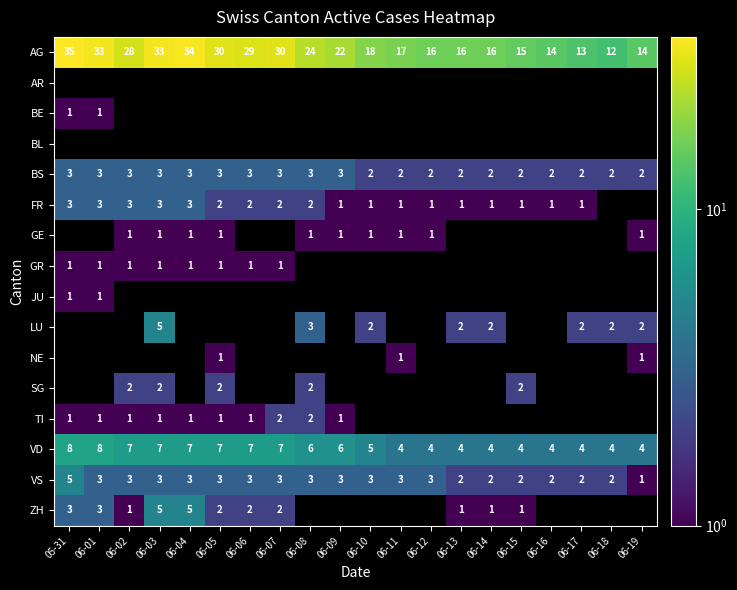

Is the value of VD at 05-31 greater than the value of AG at 06-06?

No